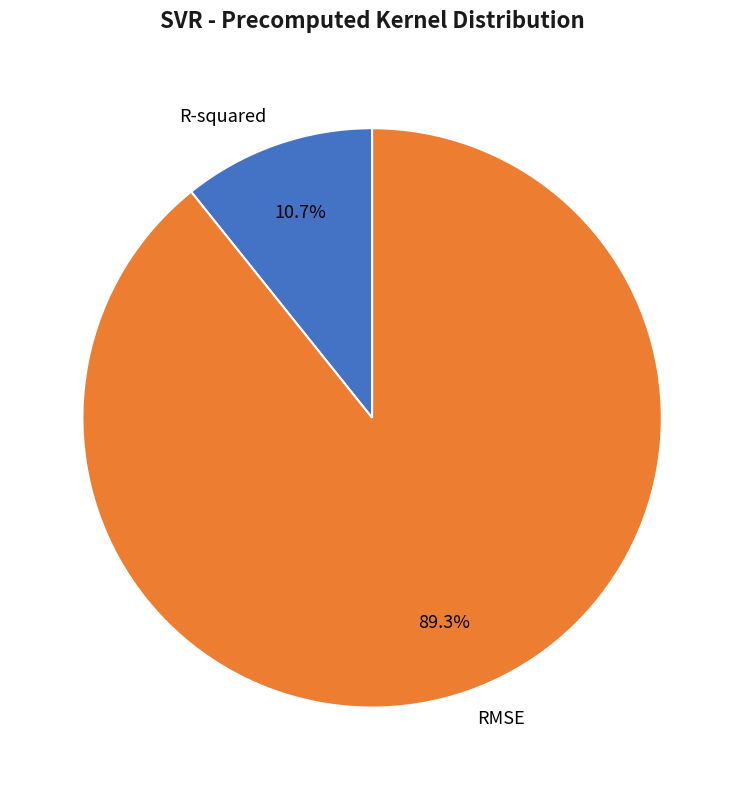

Combined, what portion of the pie is RMSE and R-squared?

100.0%